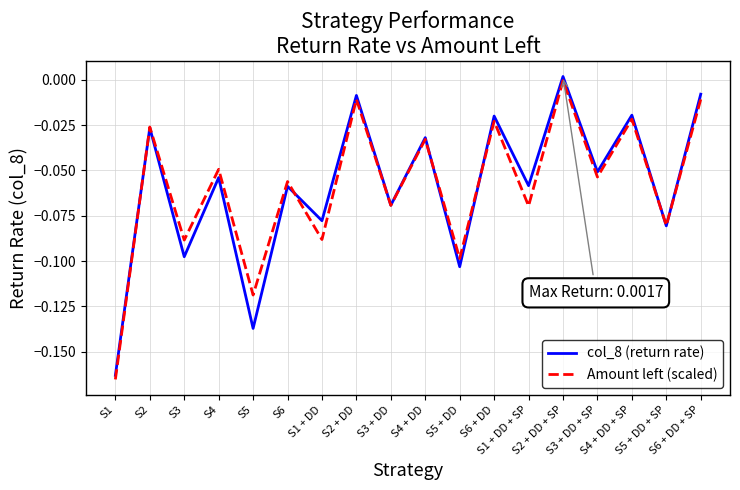

Where do Amount left (scaled) and col_8 (return rate) first cross each other?

S1 and S2